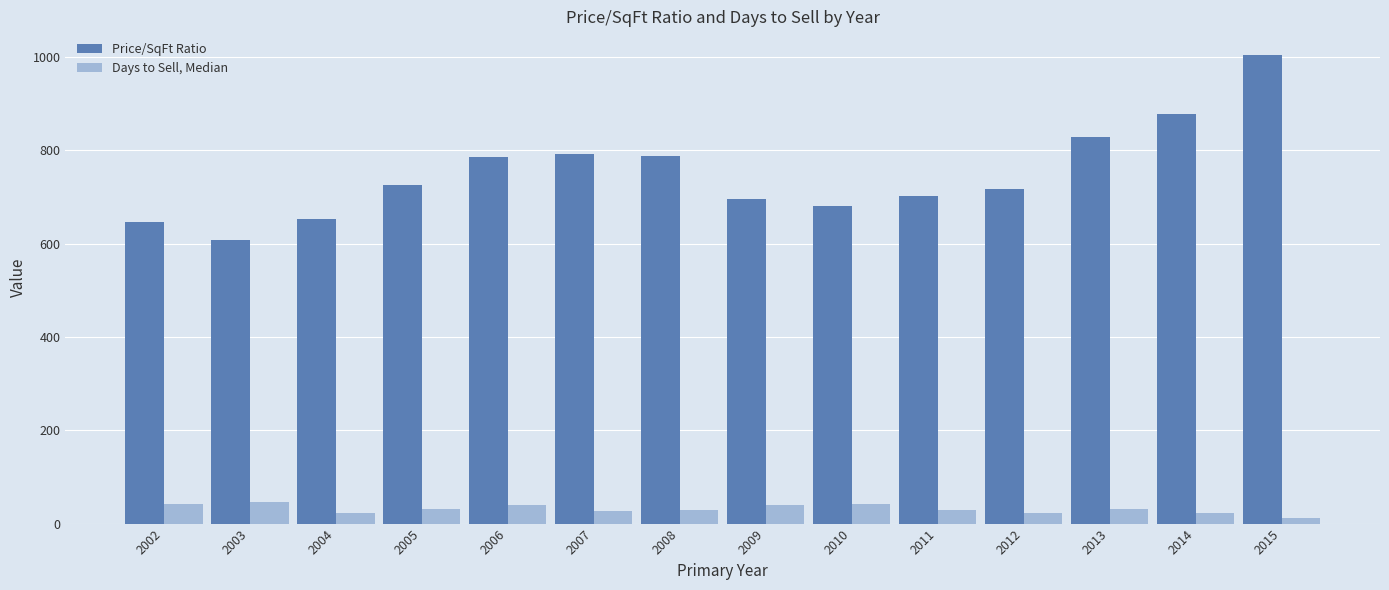

What are all the series names shown in the legend?

Price/SqFt Ratio, Days to Sell, Median